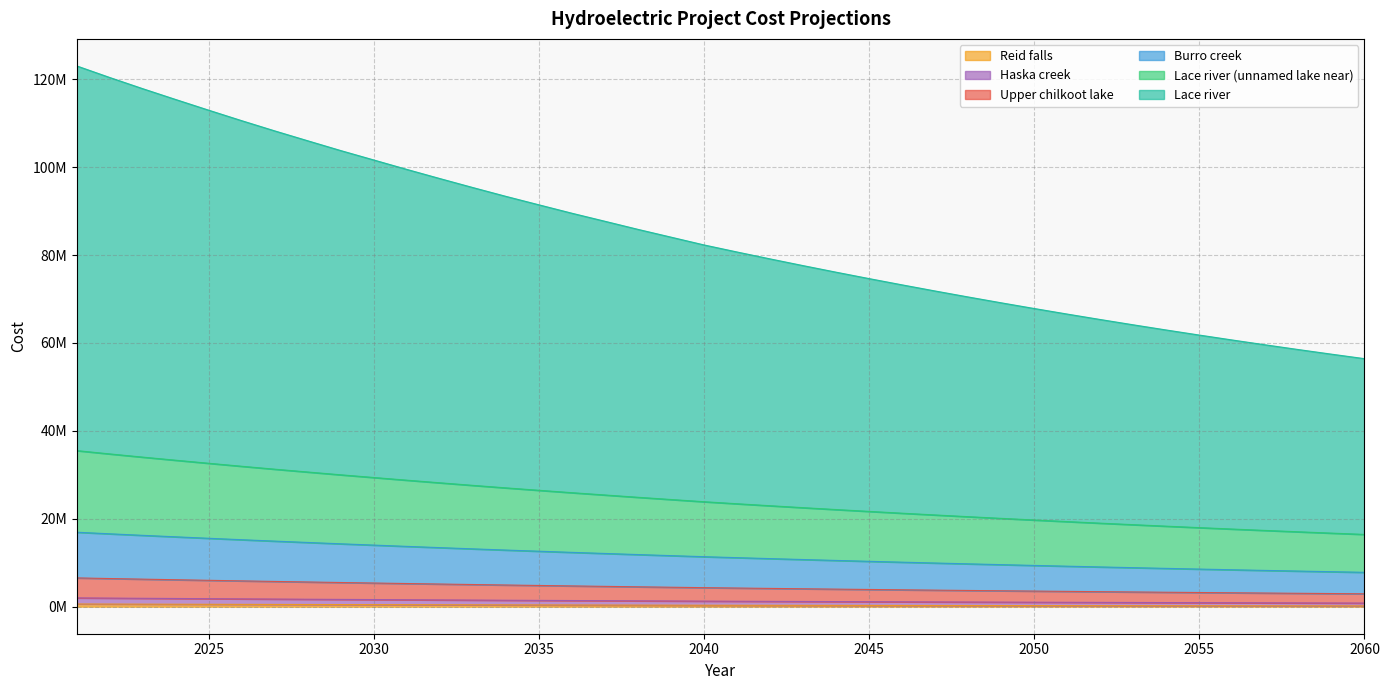

Does the chart display data point markers on the line(s)?

No